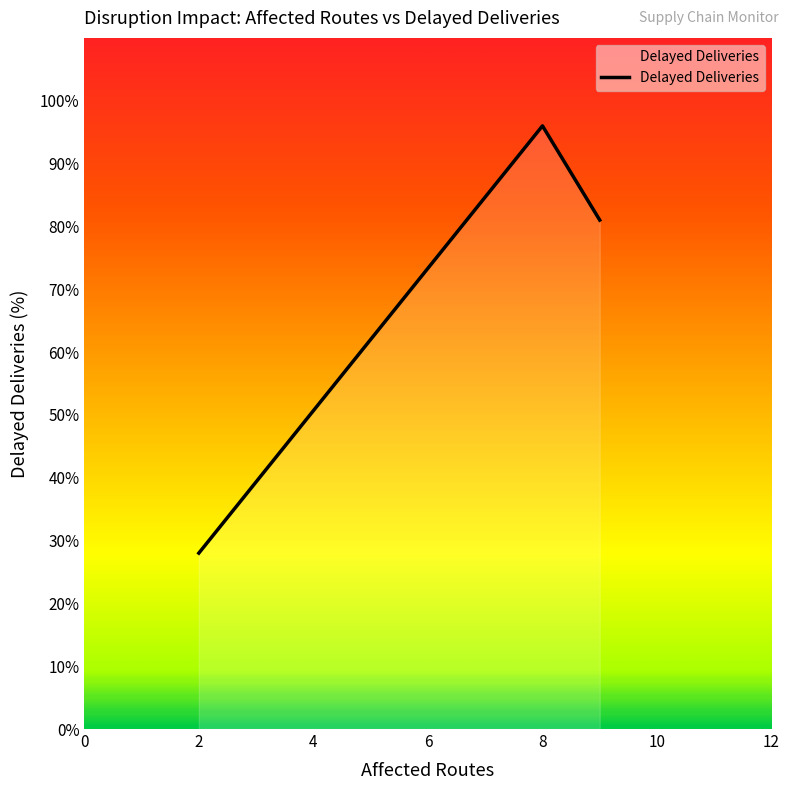

What is the sum of all values?

205.0